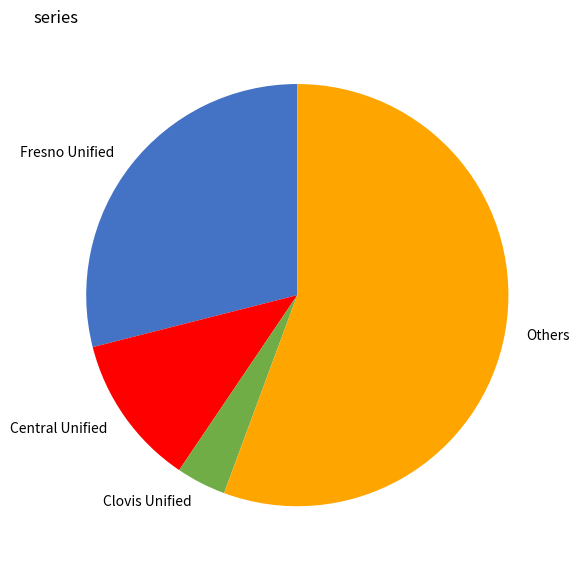

Which category has the smallest portion of the pie?

Clovis Unified